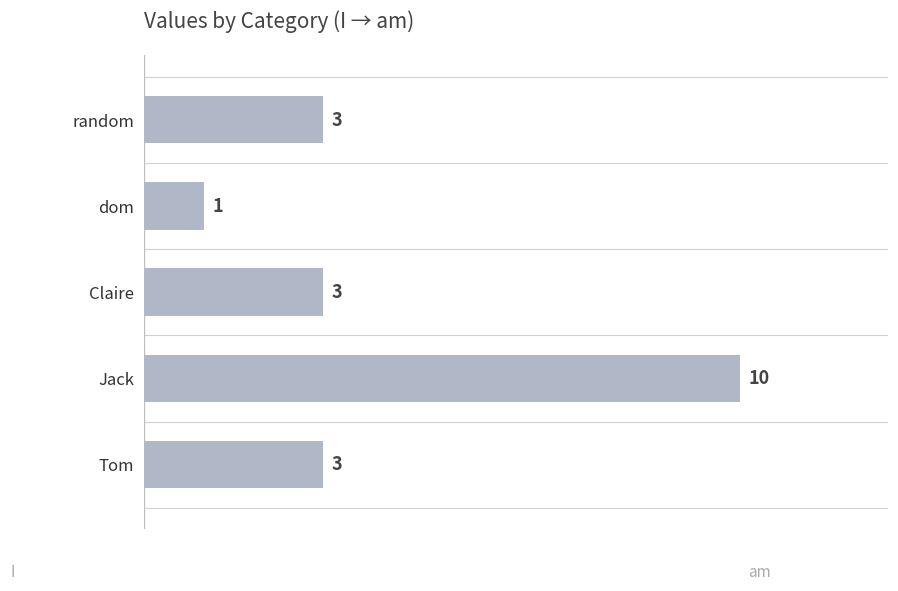

Count the values in the range 3 to 4.

3